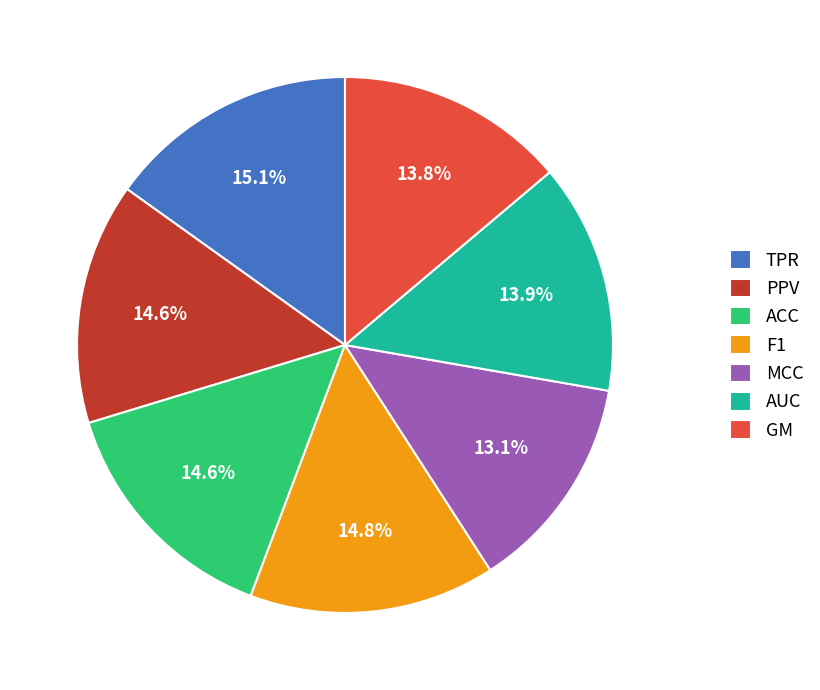

To the nearest percent, what is the average slice percentage?

14%